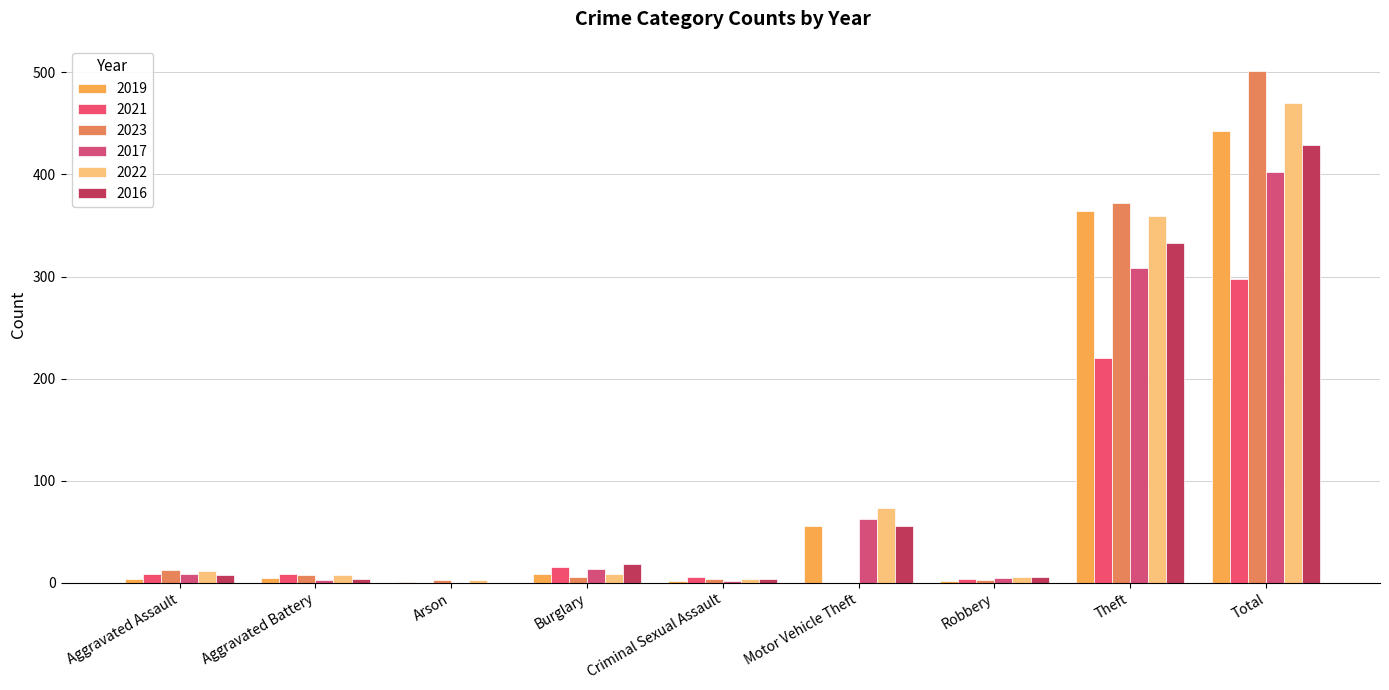

Does the chart contain stacked bars?

No